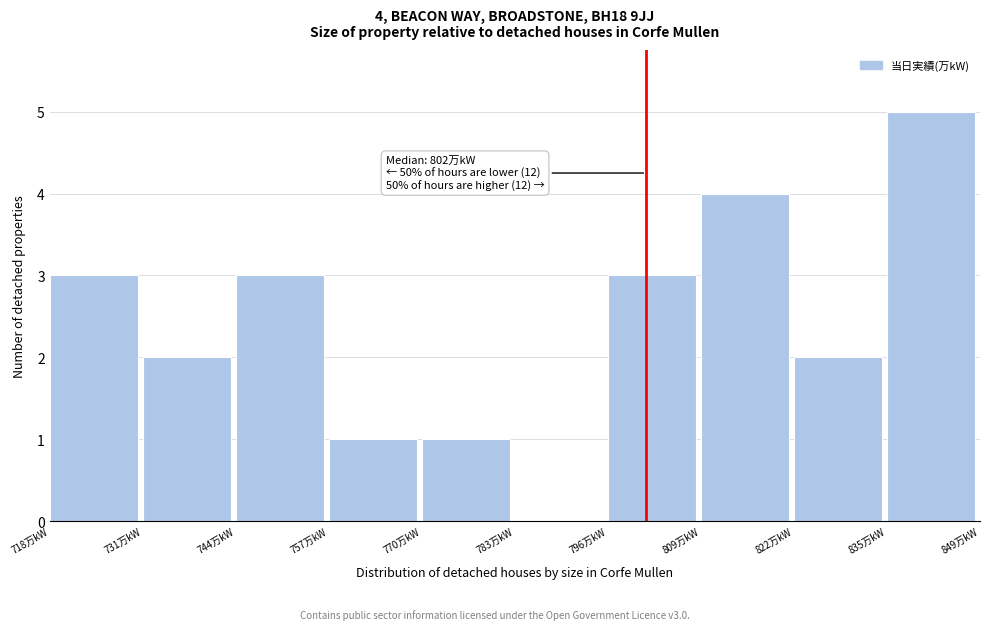

Over which range of the x-axis is the bar tallest?

836 to 850